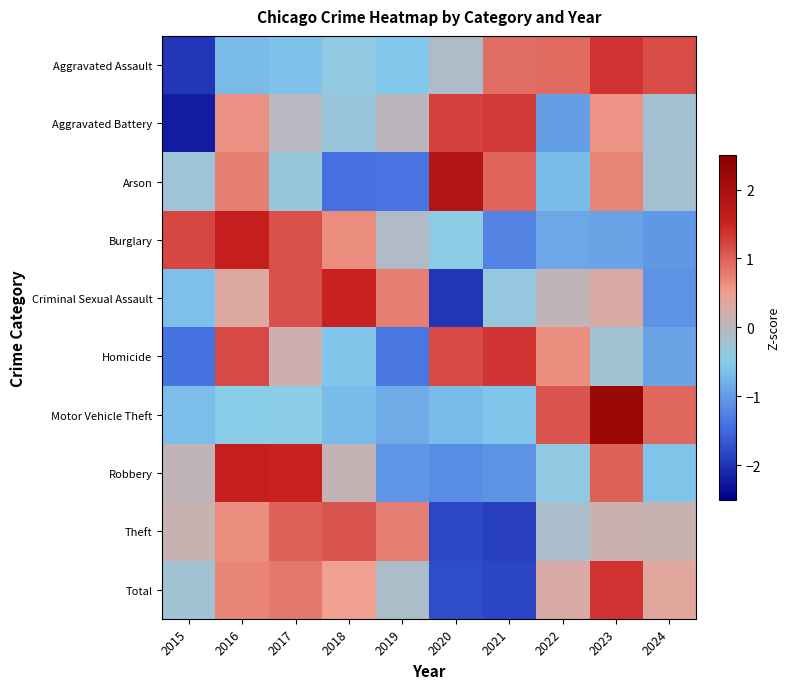

Reading left to right, list all the values displayed in this chart.

Aggravated Assault: 2015=-2.0	2016=-0.7	2017=-0.6	2018=-0.4	2019=-0.6	2020=-0.1	2021=0.9	2022=0.9	2023=1.4	2024=1.2
Aggravated Battery: 2015=-2.2	2016=0.6	2017=-0.0	2018=-0.3	2019=0.0	2020=1.2	2021=1.3	2022=-1.0	2023=0.6	2024=-0.2
Arson: 2015=-0.3	2016=0.7	2017=-0.3	2018=-1.4	2019=-1.4	2020=1.9	2021=1.0	2022=-0.7	2023=0.7	2024=-0.2
Burglary: 2015=1.2	2016=1.6	2017=1.1	2018=0.7	2019=-0.1	2020=-0.4	2021=-1.2	2022=-0.9	2023=-0.9	2024=-1.0
Criminal Sexual Assault: 2015=-0.6	2016=0.3	2017=1.1	2018=1.5	2019=0.8	2020=-2.0	2021=-0.4	2022=0.1	2023=0.3	2024=-1.1
Homicide: 2015=-1.4	2016=1.2	2017=0.2	2018=-0.6	2019=-1.4	2020=1.2	2021=1.3	2022=0.6	2023=-0.2	2024=-0.9
Motor Vehicle Theft: 2015=-0.7	2016=-0.5	2017=-0.5	2018=-0.7	2019=-0.8	2020=-0.7	2021=-0.6	2022=1.1	2023=2.3	2024=1.0
Robbery: 2015=0.1	2016=1.6	2017=1.5	2018=0.1	2019=-1.0	2020=-1.1	2021=-1.1	2022=-0.4	2023=1.0	2024=-0.6
Theft: 2015=0.1	2016=0.6	2017=1.0	2018=1.1	2019=0.7	2020=-1.8	2021=-1.9	2022=-0.2	2023=0.1	2024=0.1
Total: 2015=-0.2	2016=0.7	2017=0.8	2018=0.5	2019=-0.1	2020=-1.8	2021=-1.8	2022=0.3	2023=1.3	2024=0.4